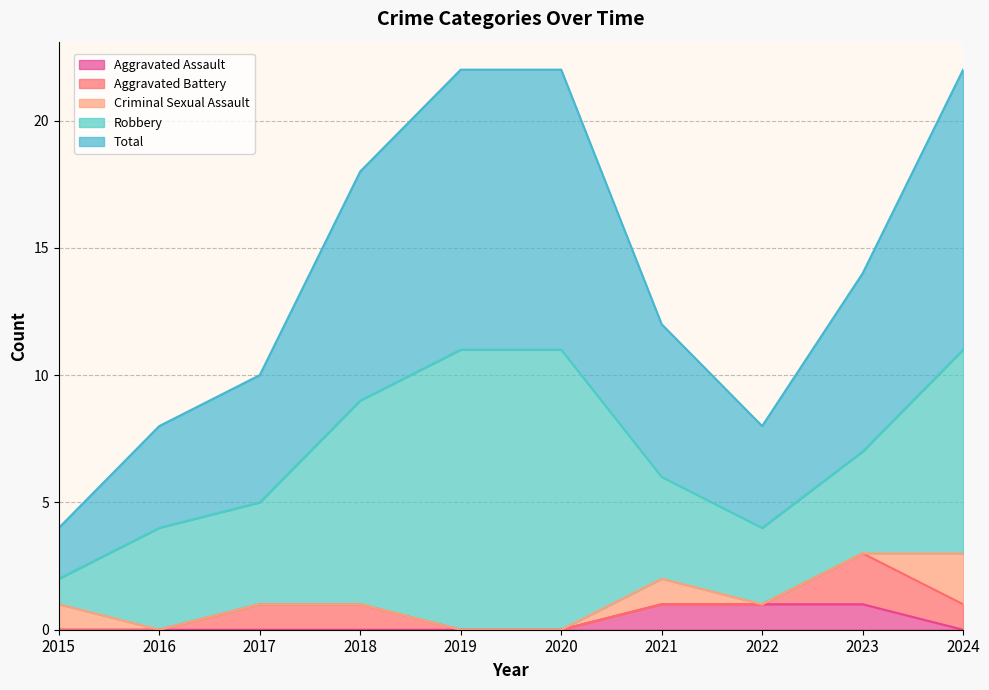

Rank the categories by Robbery value from lowest to highest.

2015, 2022, 2016, 2017, 2021, 2023, 2018, 2024, 2019, 2020